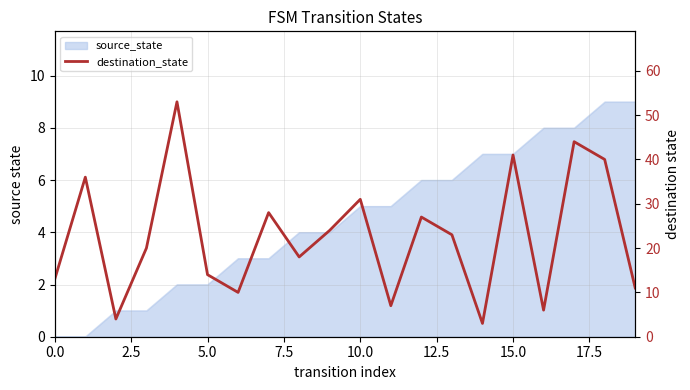

How many lines are shown in the chart?

1